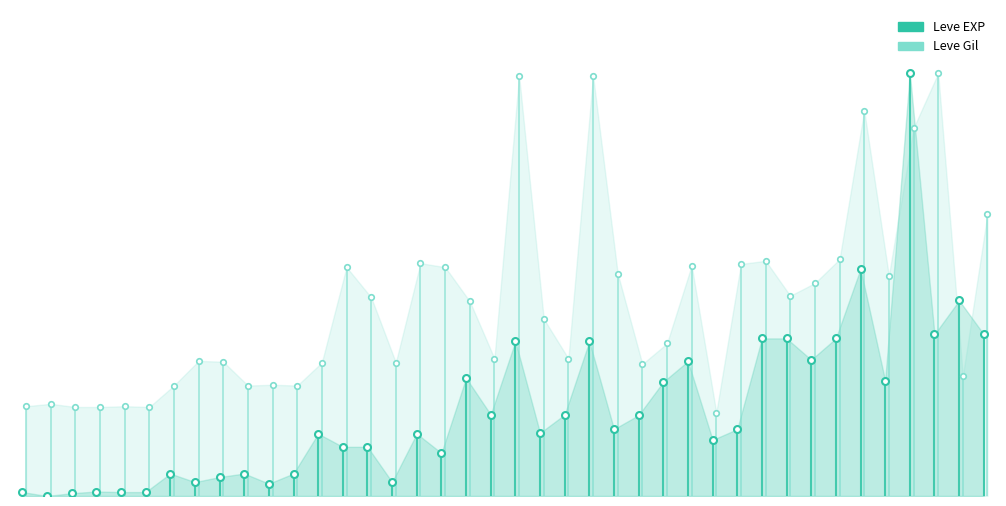

What is the average value of the Leve Gil series?

0.1